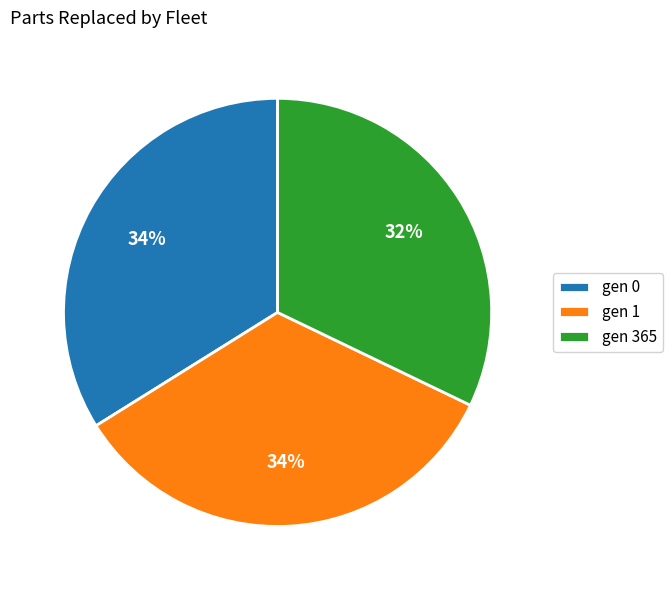

Is it true that gen 365 is 39% of the pie?

False